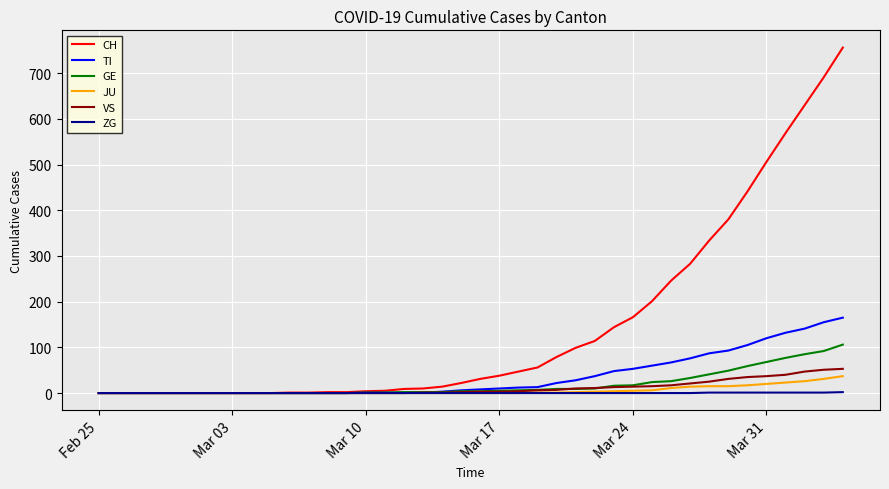

Which series has the largest range (max minus min)?

CH